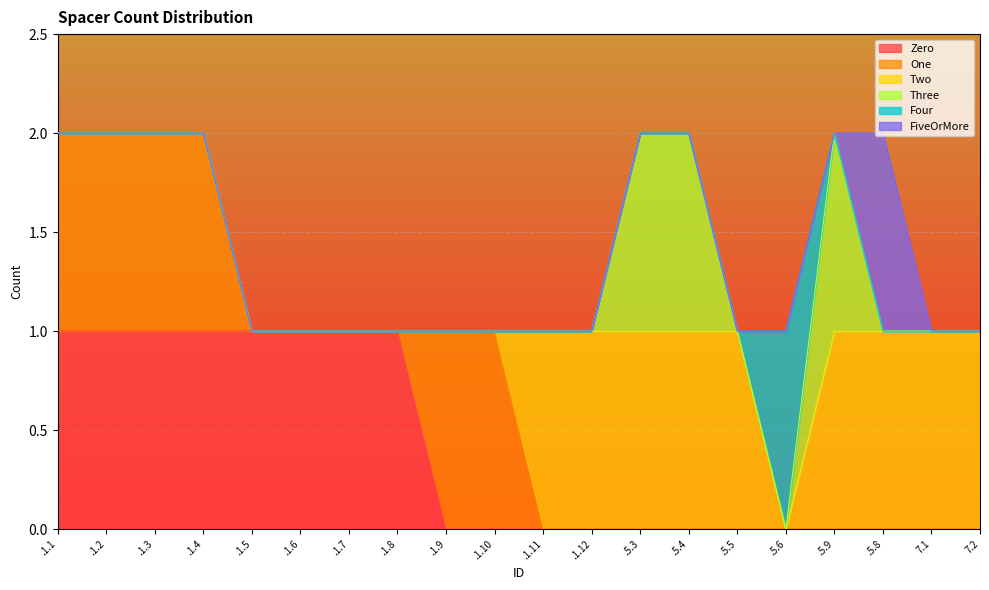

What is the sum of the Two values at .5.9 and .1.3?

1